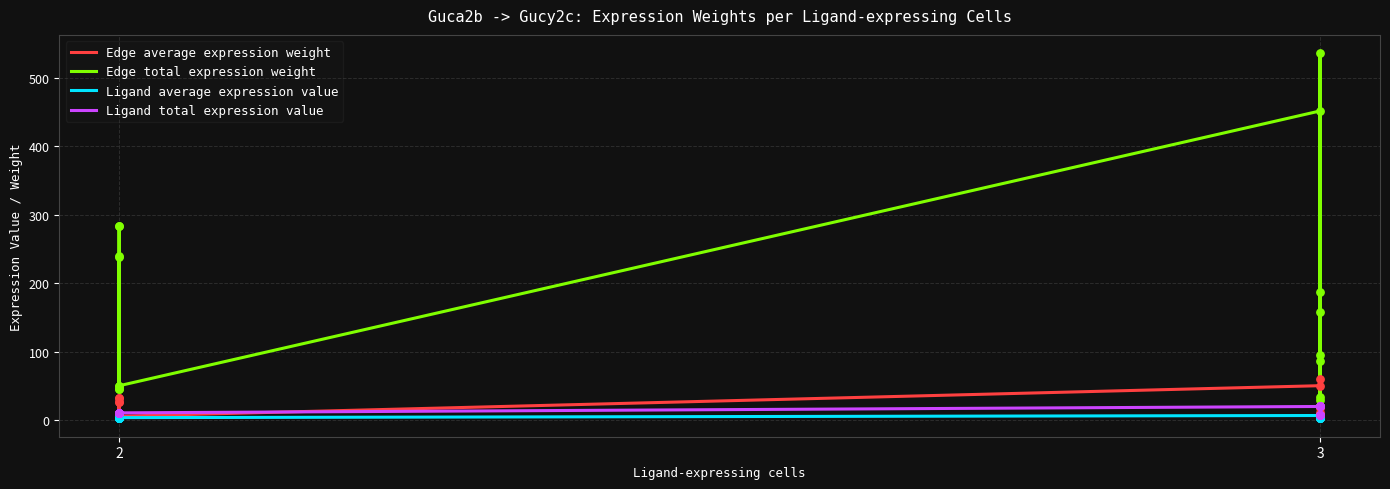

Which series contains the highest Y value?

Edge total expression weight